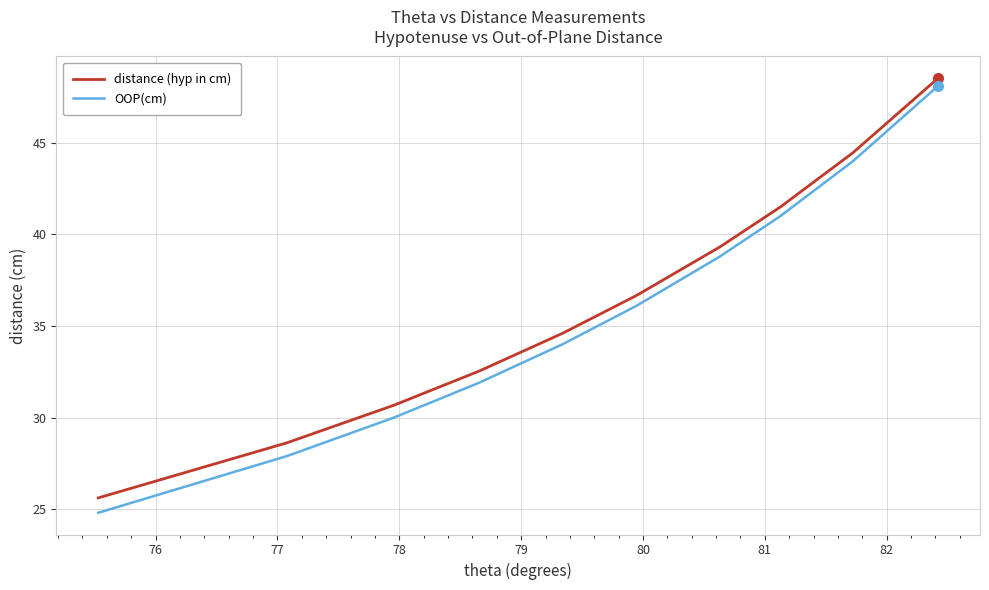

How many series are shown in this chart?

2